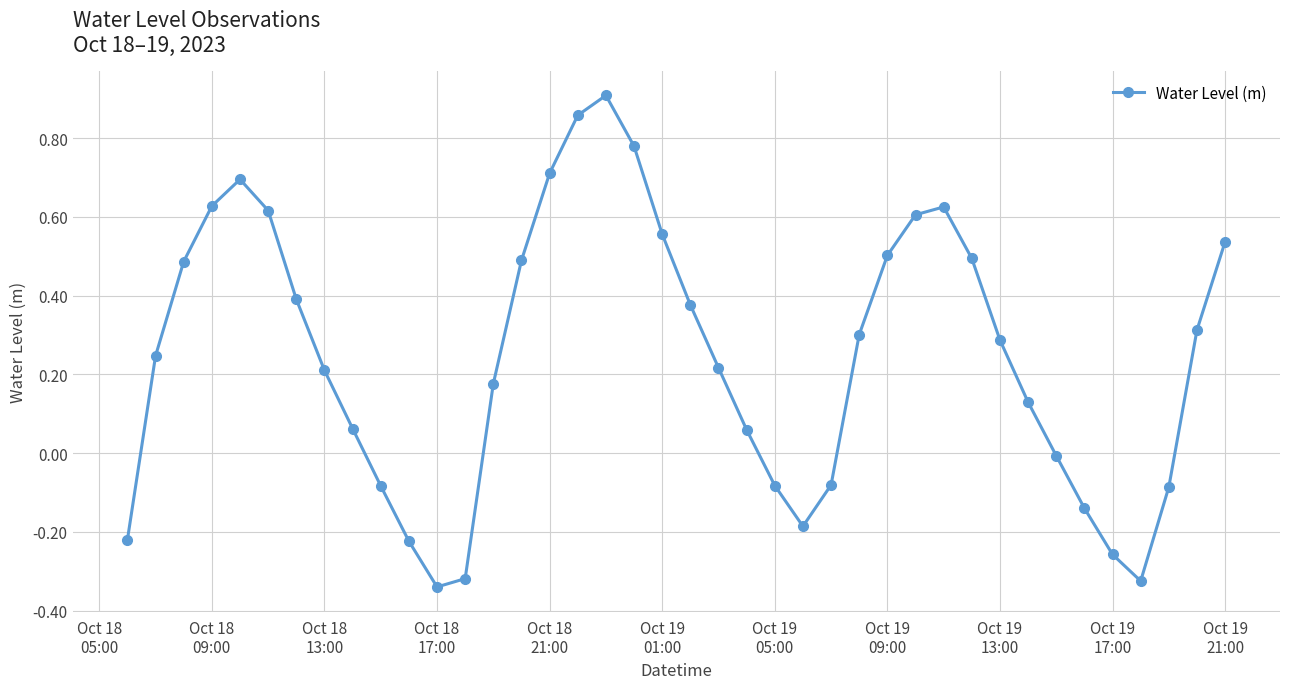

How many interior local peaks (higher than both neighbors) does the data have?

3